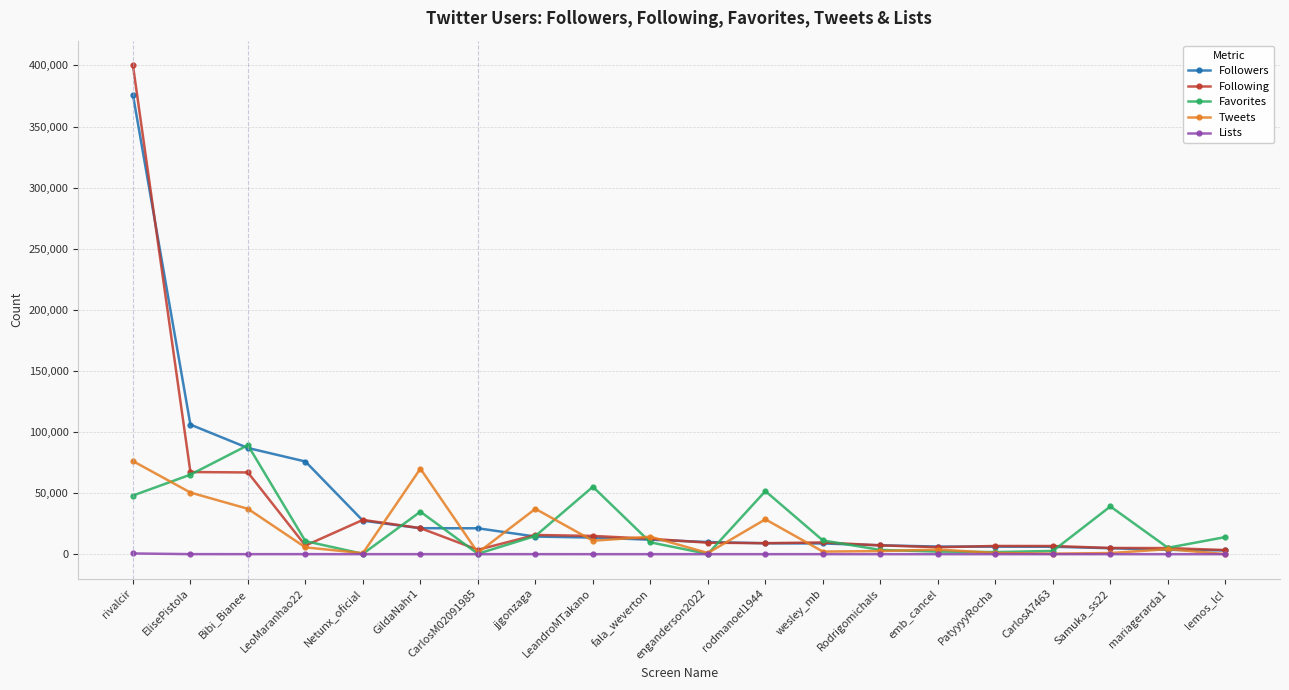

What is the total value across all series at wesley_mb?

31683